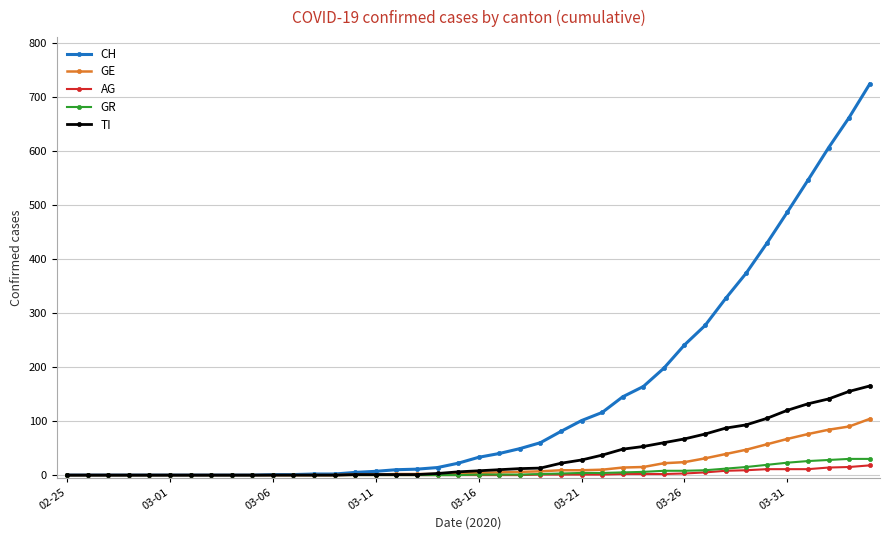

Which series has the widest spread of values?

CH